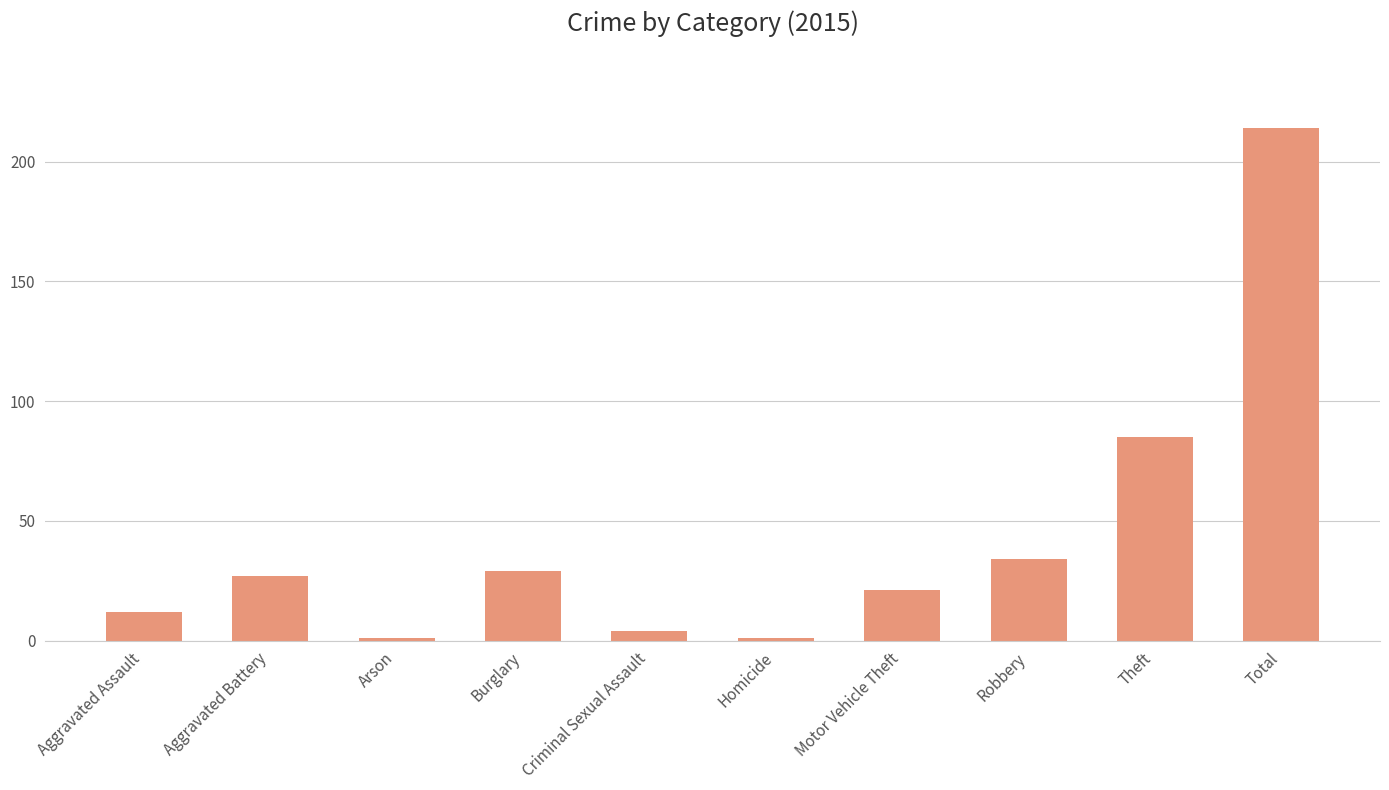

What is the average value?

43